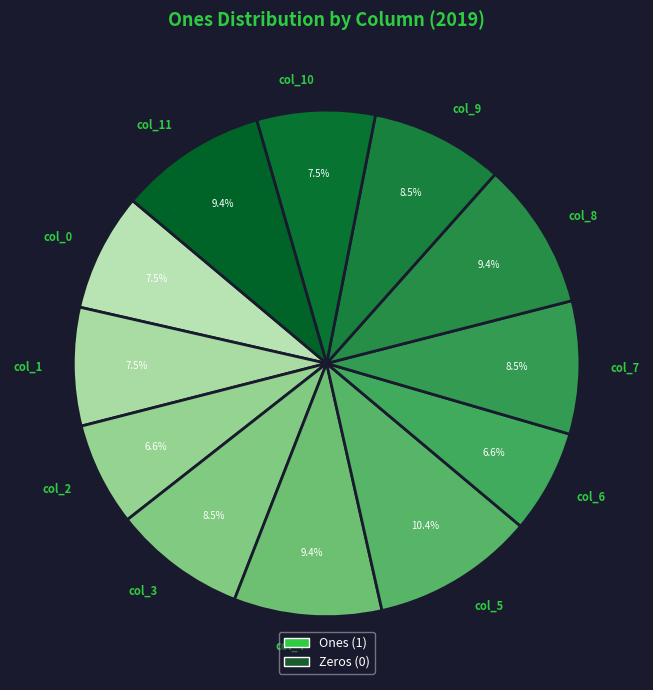

Approximately how many times larger is the value at col_4 compared to col_3?

1.1